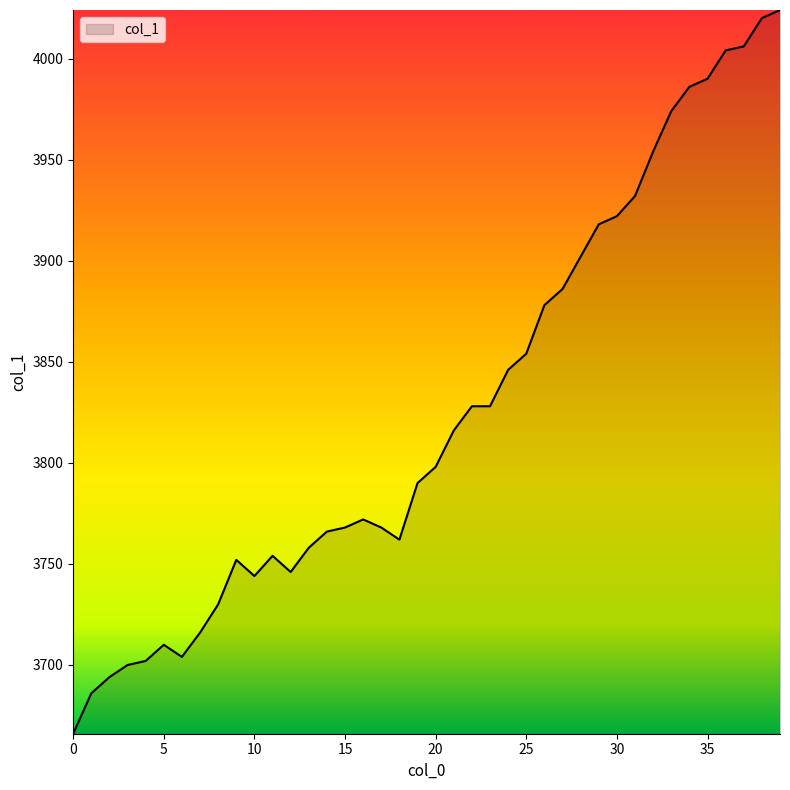

How many lines are shown in the chart?

1